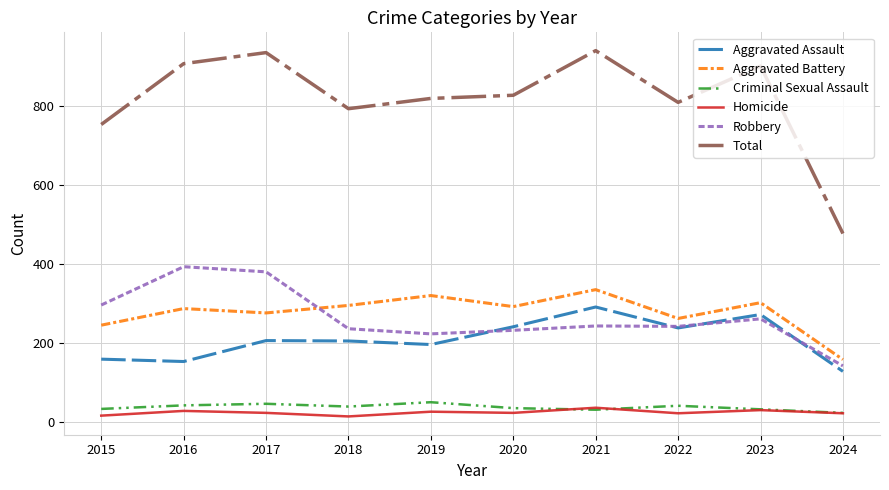

The value of Aggravated Assault at 2018 is 102. True or false?

False